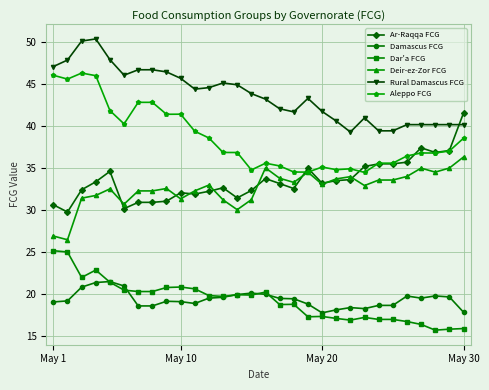

List the series in order of their peak value, lowest first.

Damascus FCG, Dar'a FCG, Deir-ez-Zor FCG, Ar-Raqqa FCG, Aleppo FCG, Rural Damascus FCG